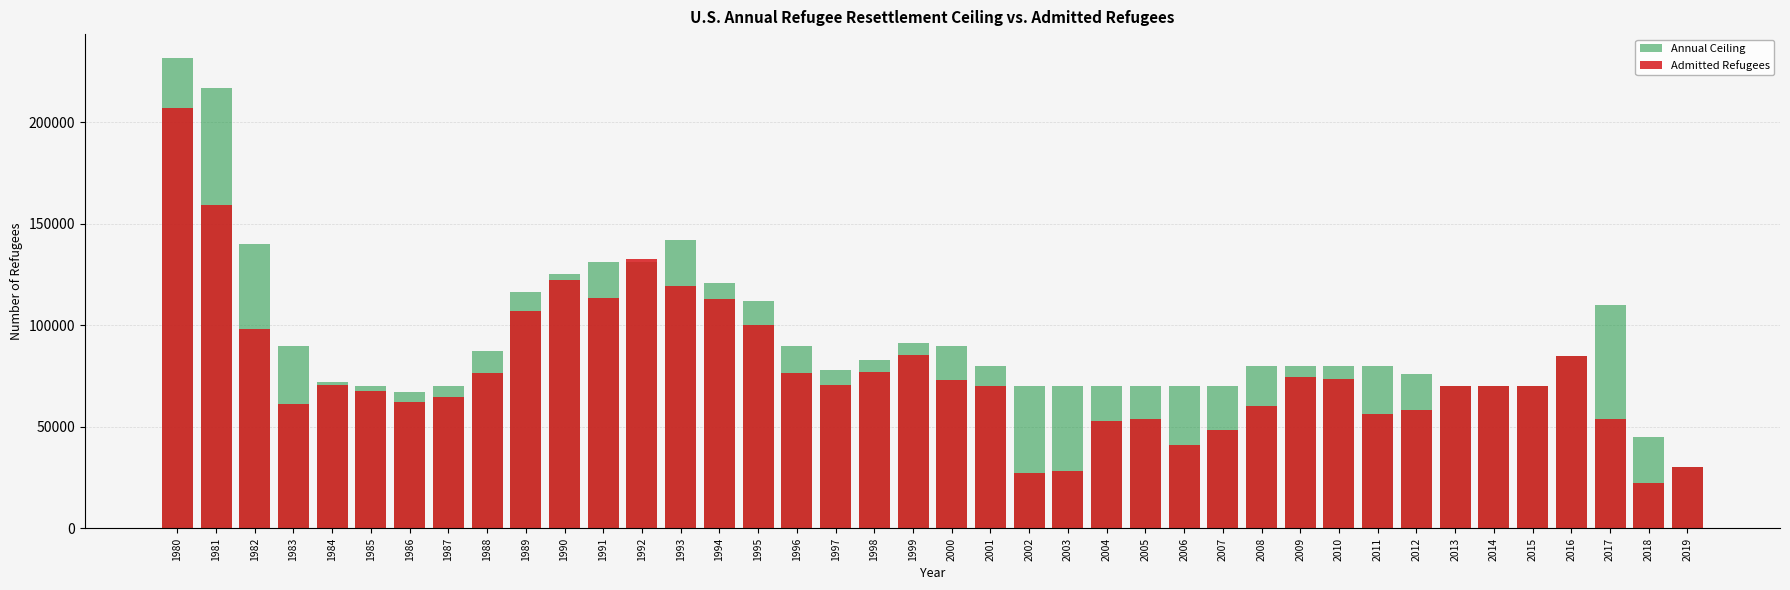

At how many categories does at least one series exceed 147110?

2